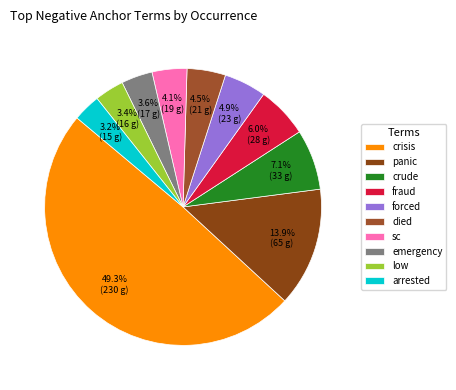

Is there any slice that represents more than half of the pie?

No